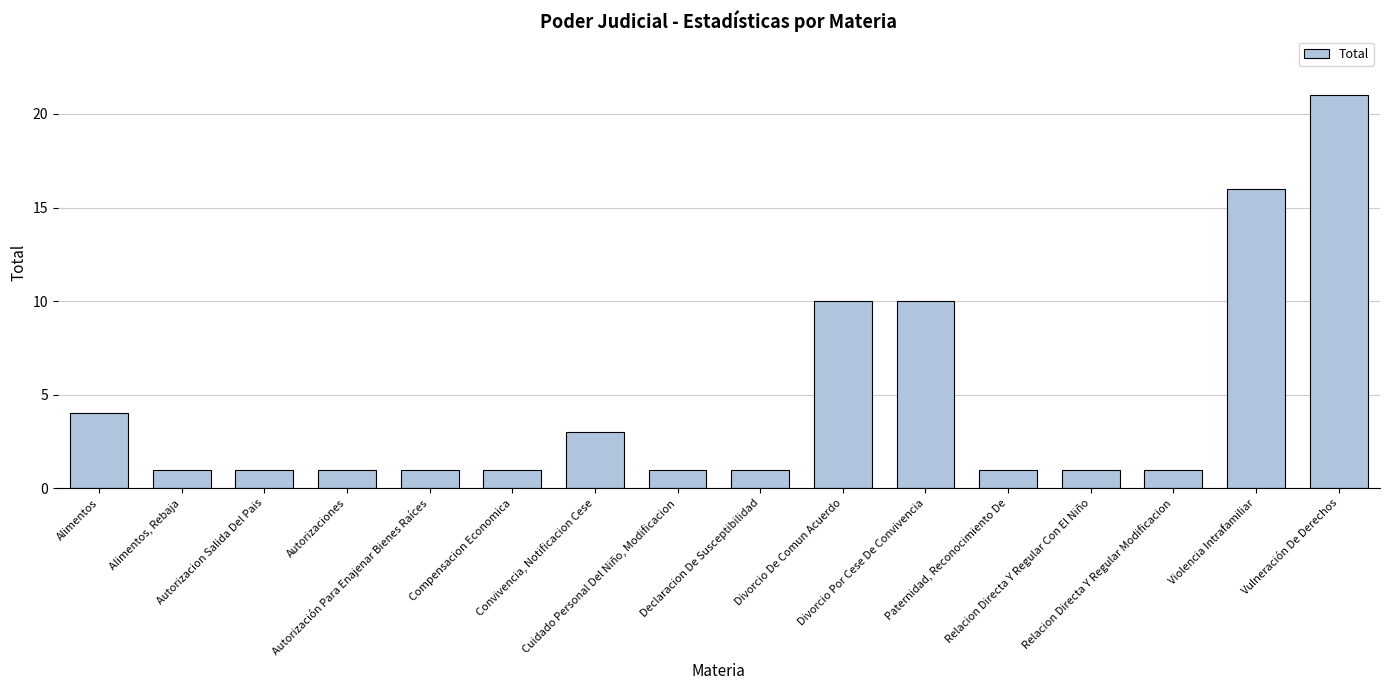

What position from the left is Compensacion Economica?

6